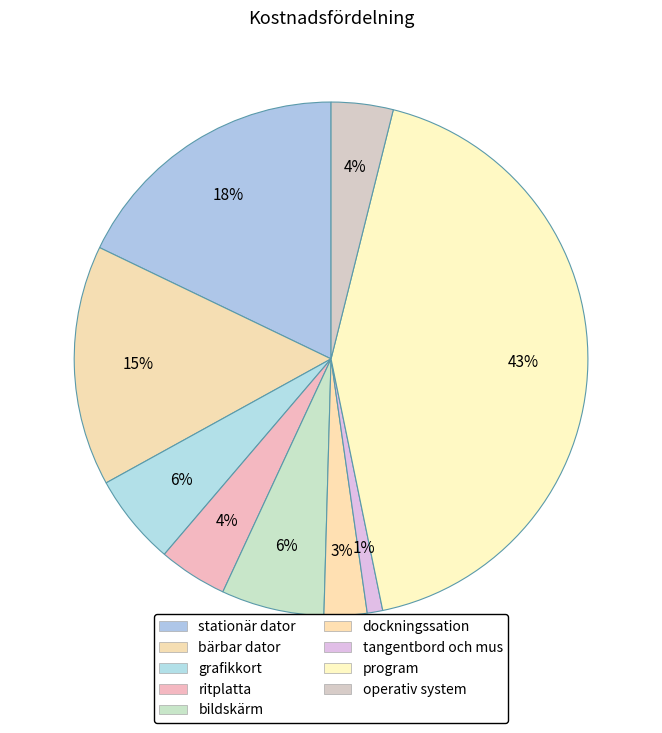

How many slices are in this pie chart?

9